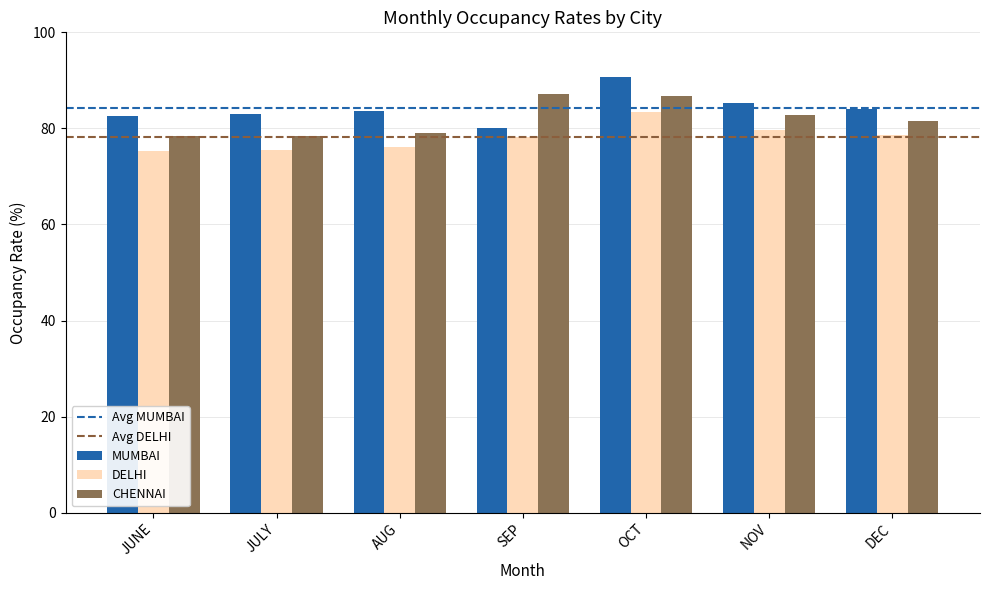

Rank the series at JULY from highest to lowest value.

MUMBAI, CHENNAI, DELHI